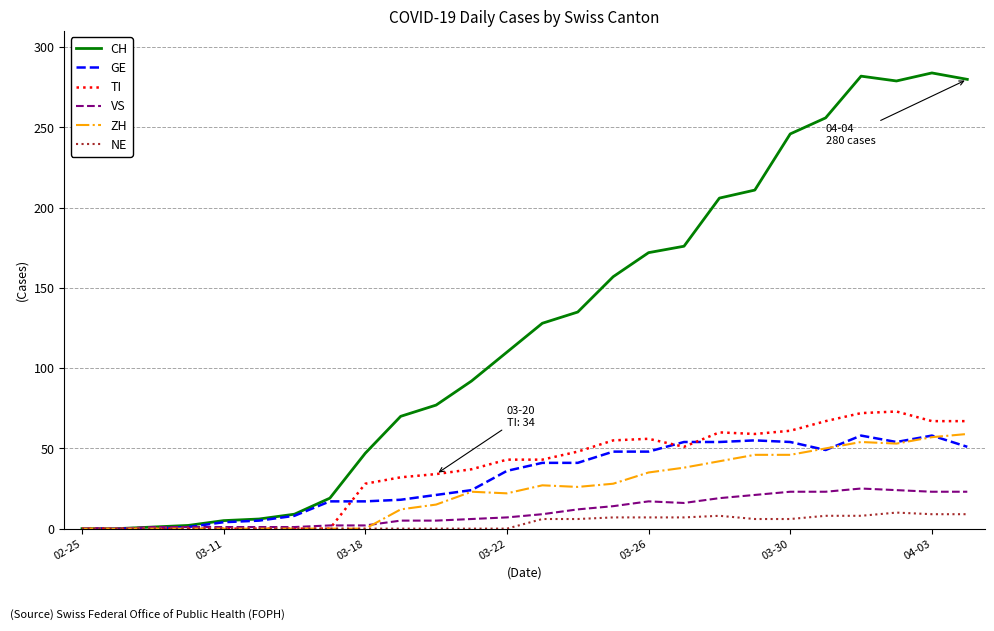

Which series has the largest range (max minus min)?

CH